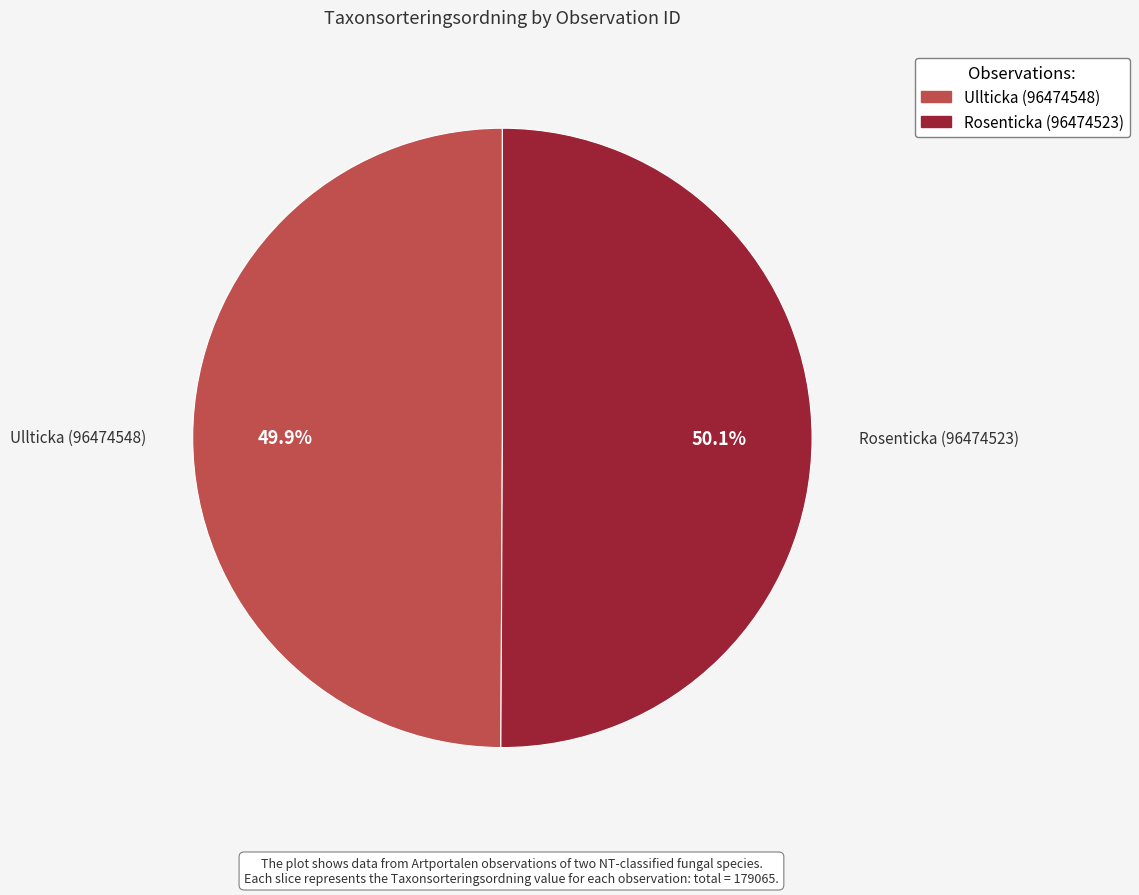

Does any single category account for the majority?

Yes